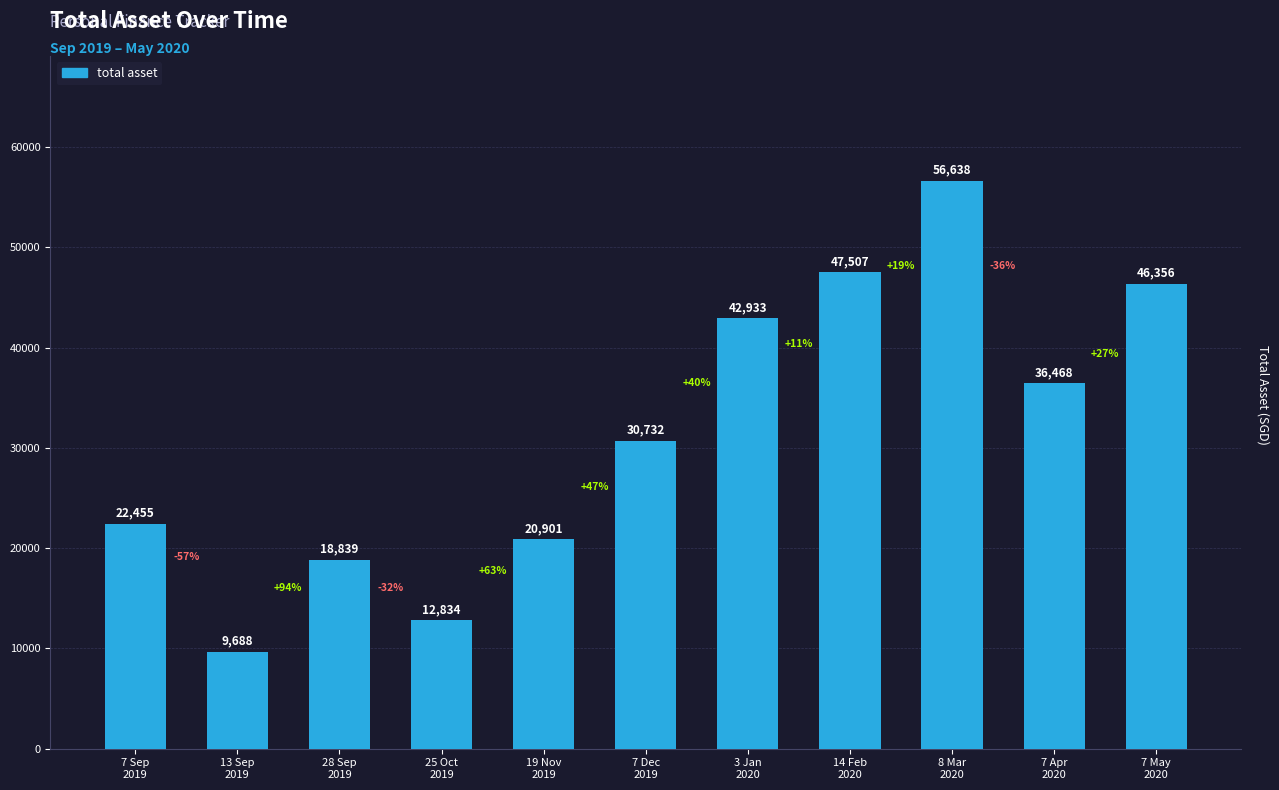

Where does the data first go above 30731?

7 Dec
2019